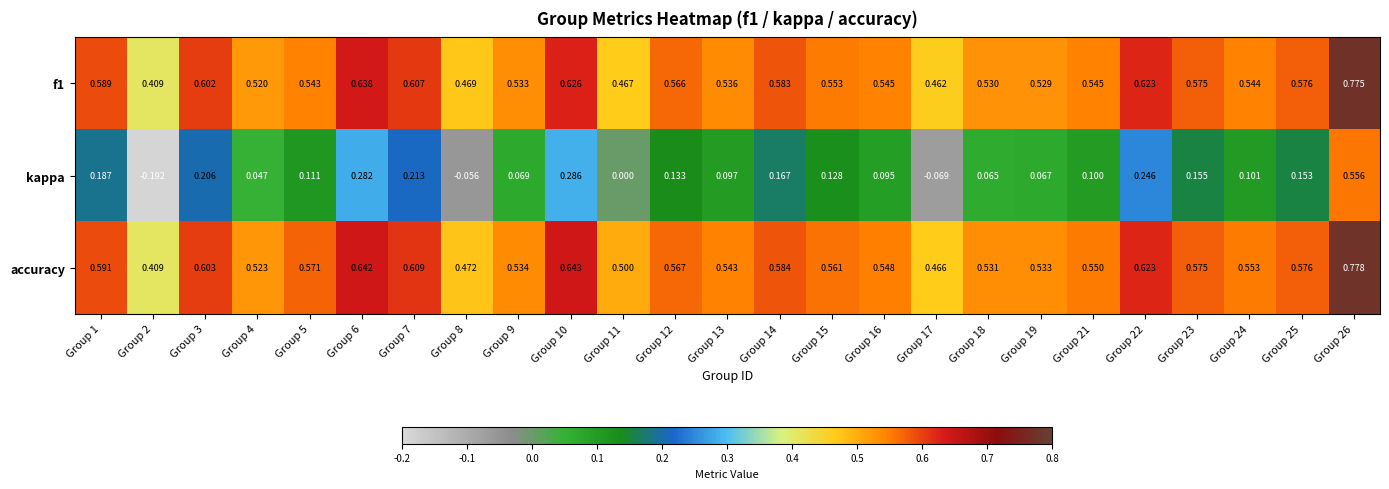

Between Group 6 and Group 21, which series saw the biggest shift?

kappa